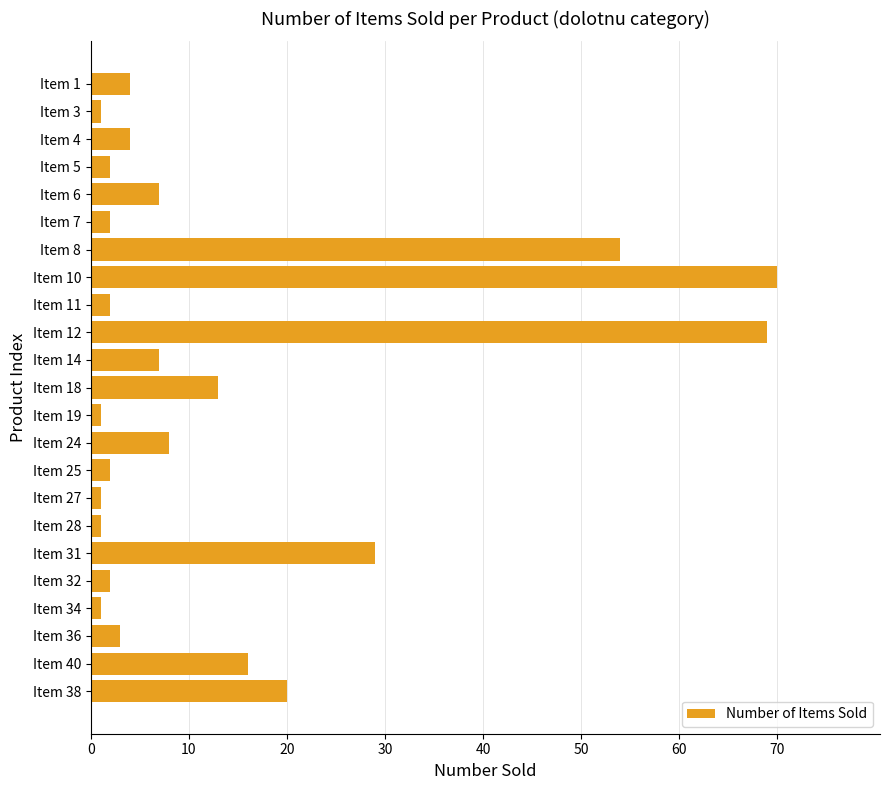

How many distinct data groups are displayed?

1